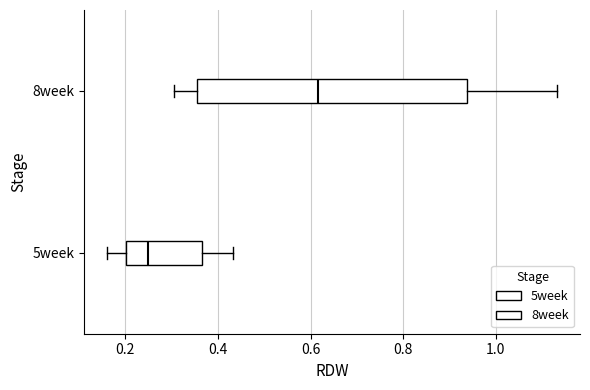

Reading bottom to top, transcribe this box plot: for each box, give where its median line is, the range the box spans, and where its two whiskers end, as read against the x-axis. The values are not printed on the chart, so give them approximately, as read against the axis.

5week: median 0.24, box 0.20 to 0.36, whiskers 0.16 to 0.44
8week: median 0.62, box 0.36 to 0.94, whiskers 0.30 to 1.14